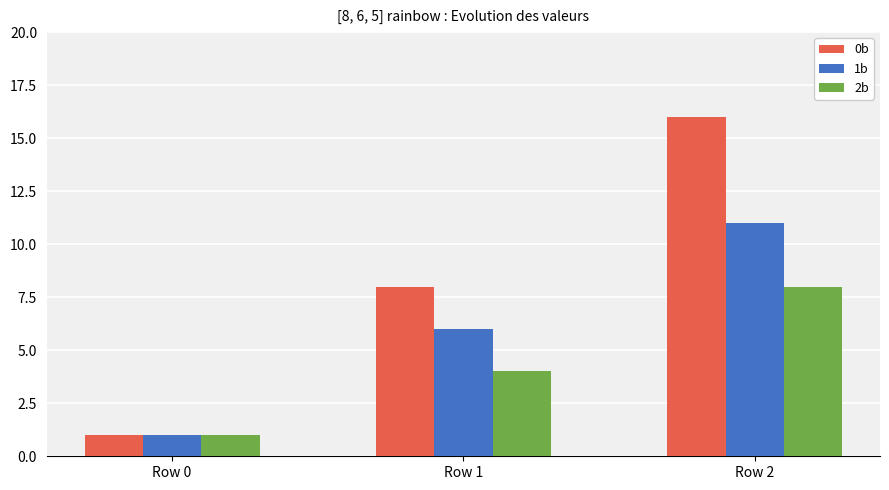

How many bars are there in each group?

3